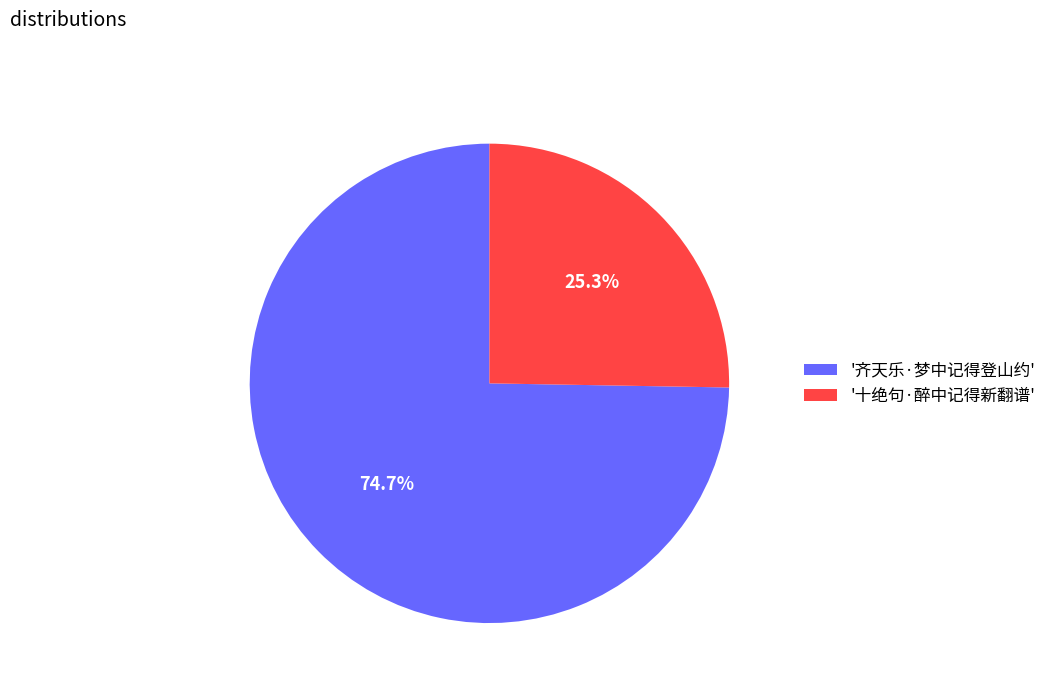

Combined, what portion of the pie is '齐天乐·梦中记得登山约' and '十绝句·醉中记得新翻谱'?

100.0%